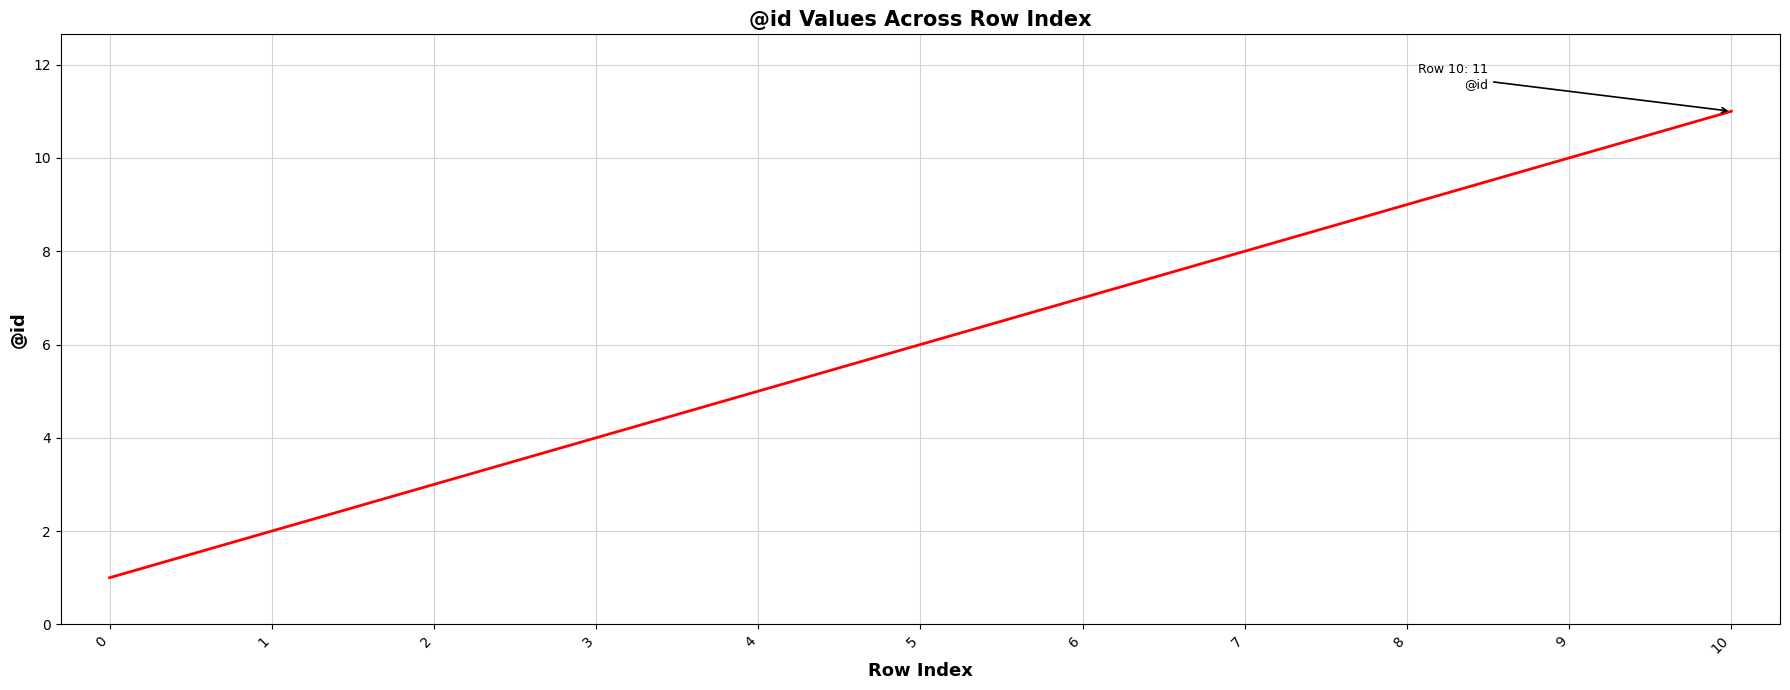

Reading left to right, what are all the values shown in this chart?

1	2	3	4	5	6	7	8	9	10	11